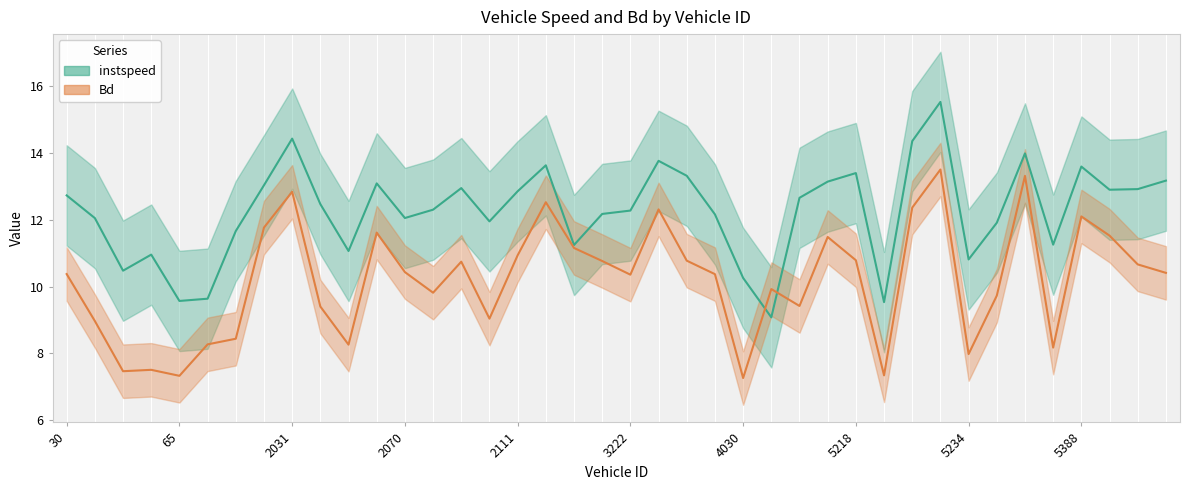

Is it true that instspeed equals 5.1 at 1228.0?

False